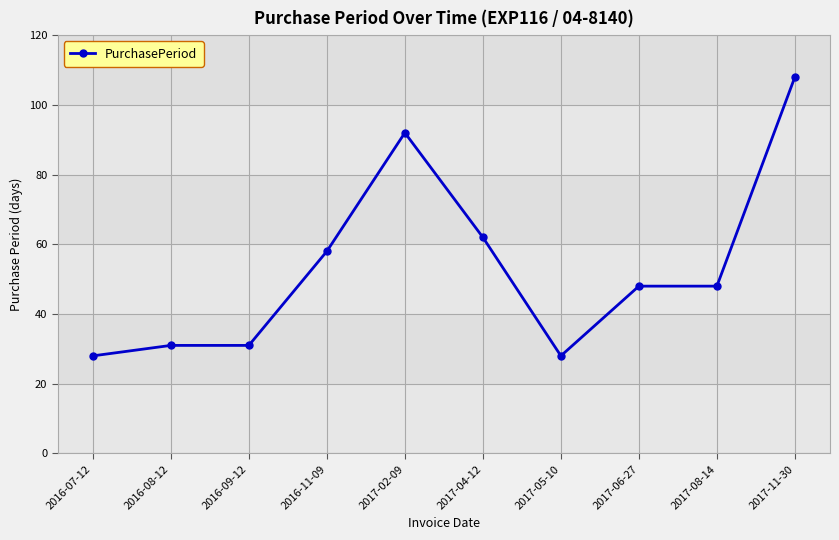

What is the approximate value at 2016-08-12, to the nearest 5?

30